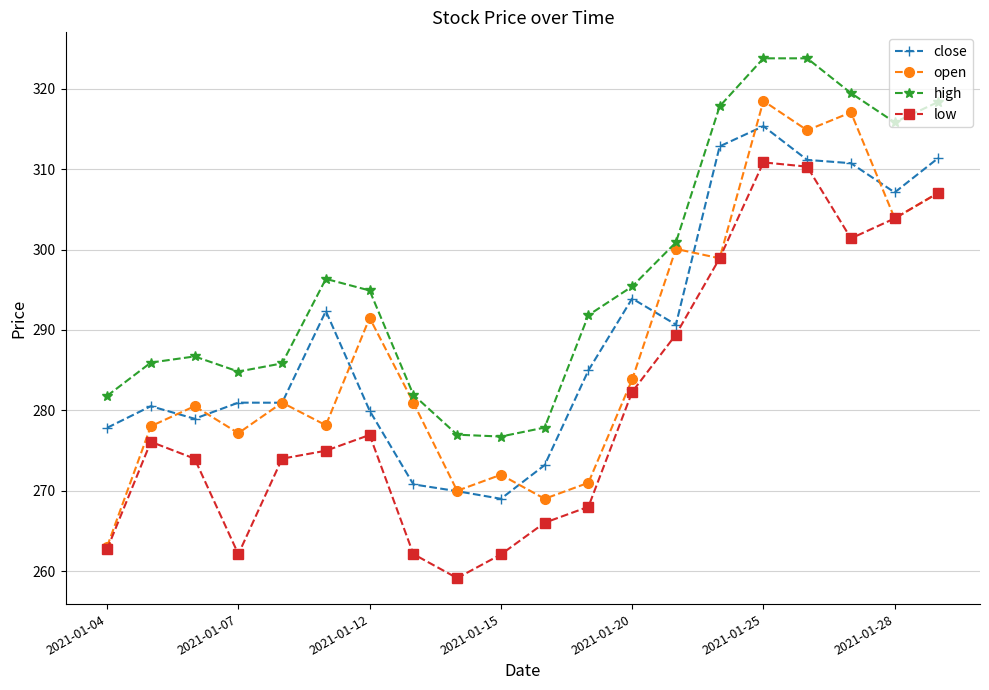

In open, how many points are lower than both neighbors (excluding endpoints)?

7